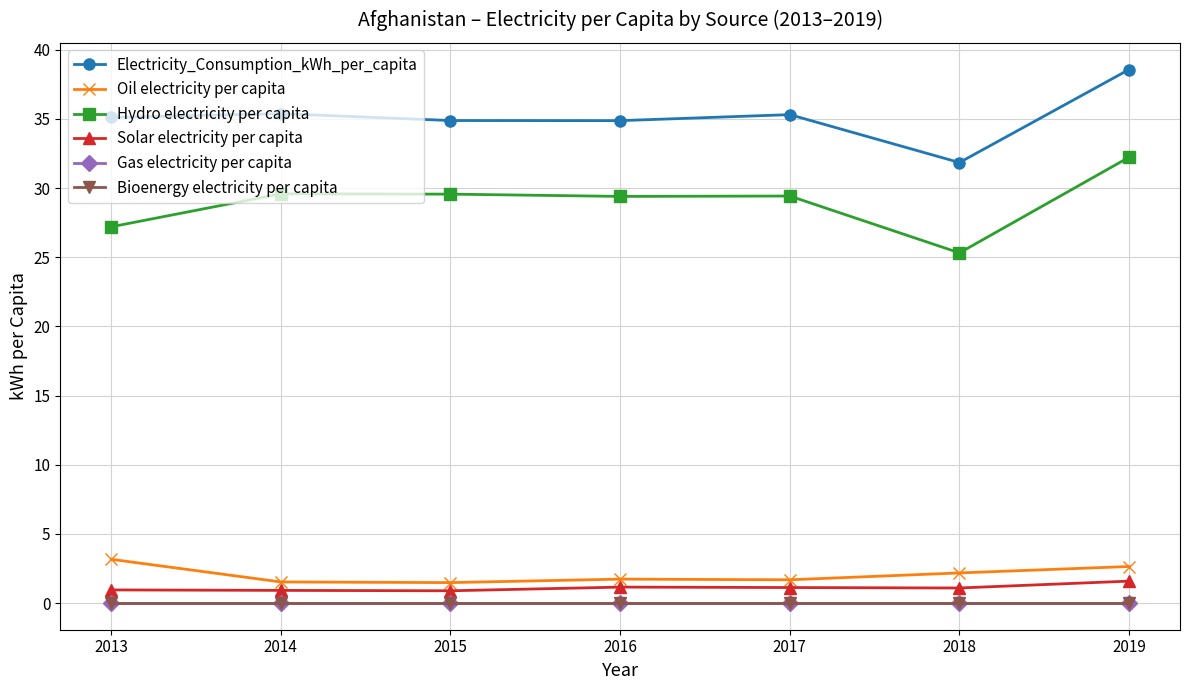

Reading left to right, list all the values displayed in this chart.

Electricity_Consumption_kWh_per_capita: 35.1	35.4	34.9	34.9	35.3	31.8	38.6
Oil electricity per capita: 3.2	1.5	1.5	1.7	1.7	2.2	2.6
Hydro electricity per capita: 27.2	29.6	29.6	29.4	29.4	25.3	32.2
Solar electricity per capita: 0.9	0.9	0.9	1.2	1.1	1.1	1.6
Gas electricity per capita: 0.0	0.0	0.0	0.0	0.0	0.0	0.0
Bioenergy electricity per capita: 0.0	0.0	0.0	0.0	0.0	0.0	0.0